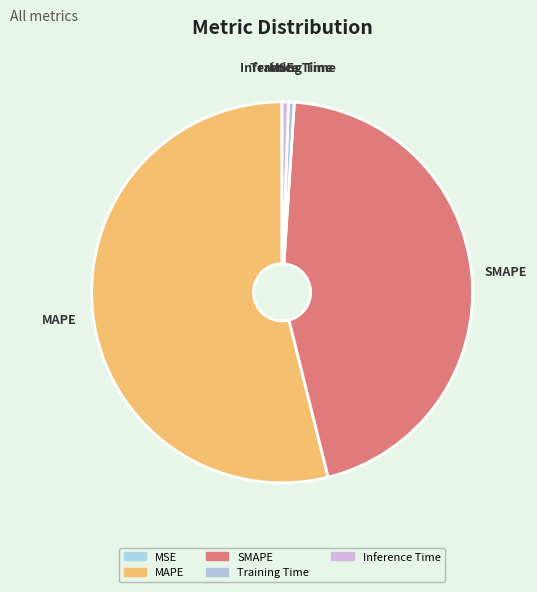

Do Inference Time and Training Time together represent more than half of the pie?

No